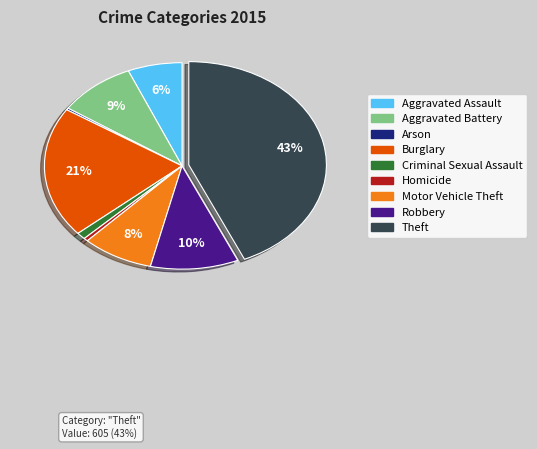

Does Aggravated Assault account for over 50% of the chart?

No